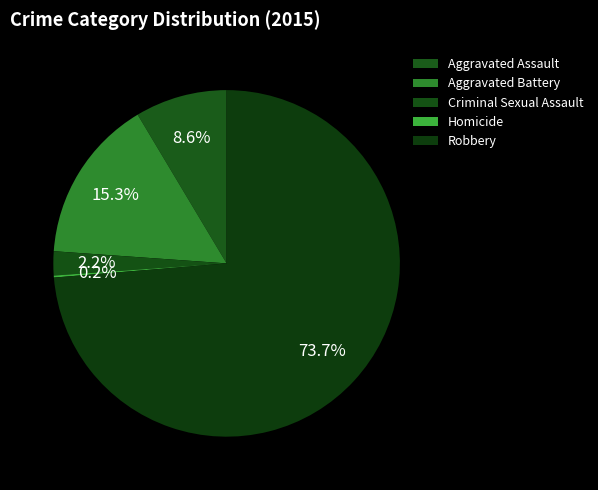

To the nearest percent, what is the average slice percentage?

20%